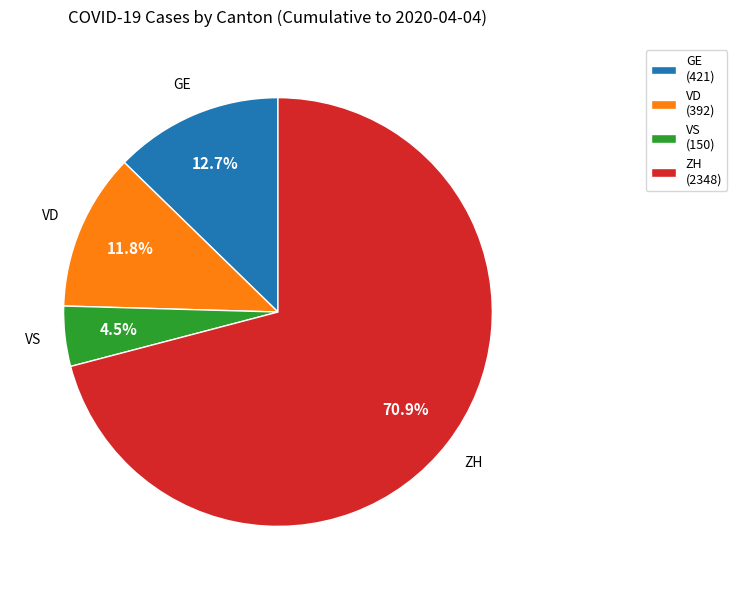

What is the largest slice in the pie chart?

ZH